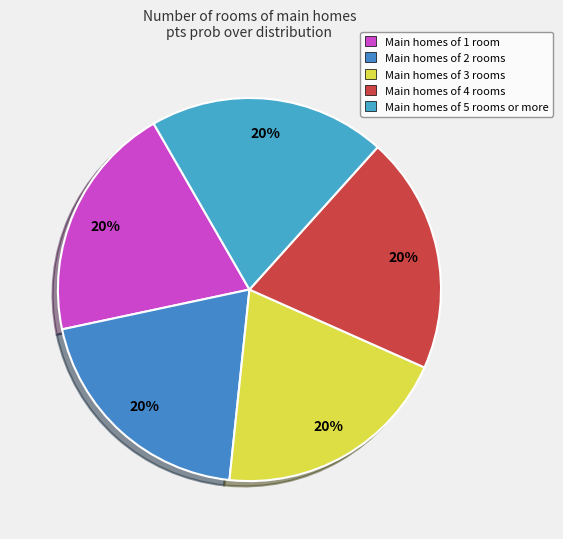

What is the smallest slice in the pie chart?

1